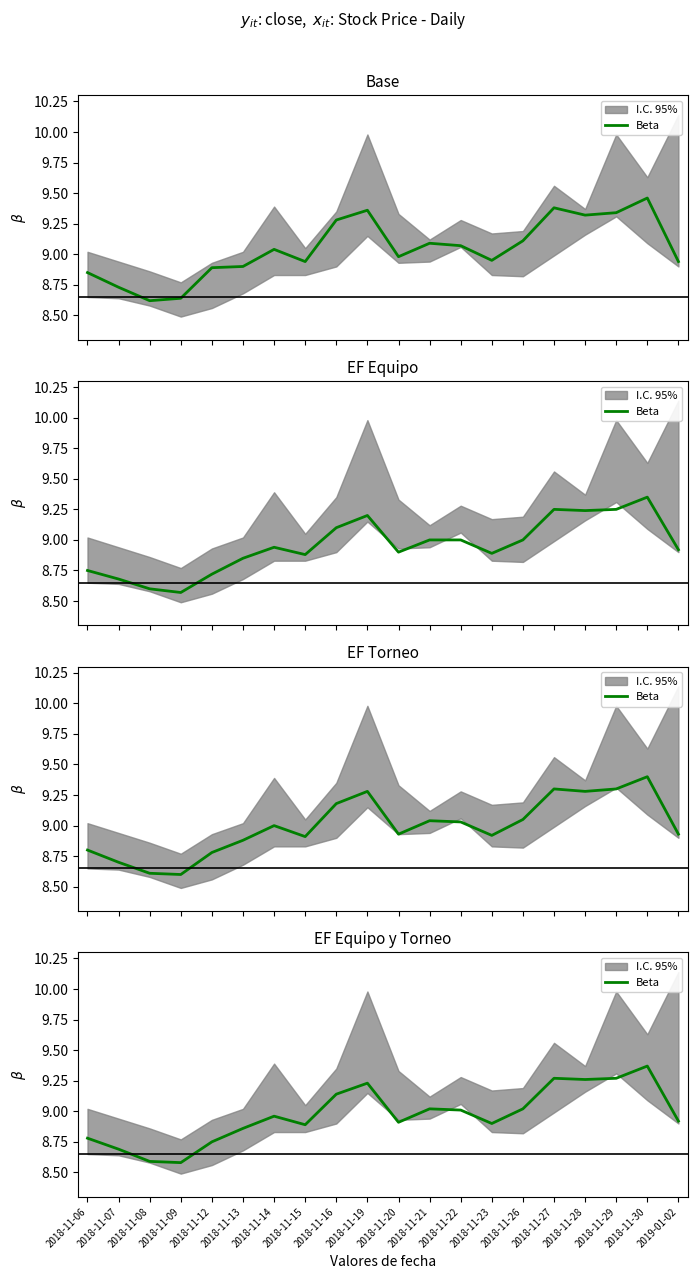

What is the minimum value shown in the chart?

8.6